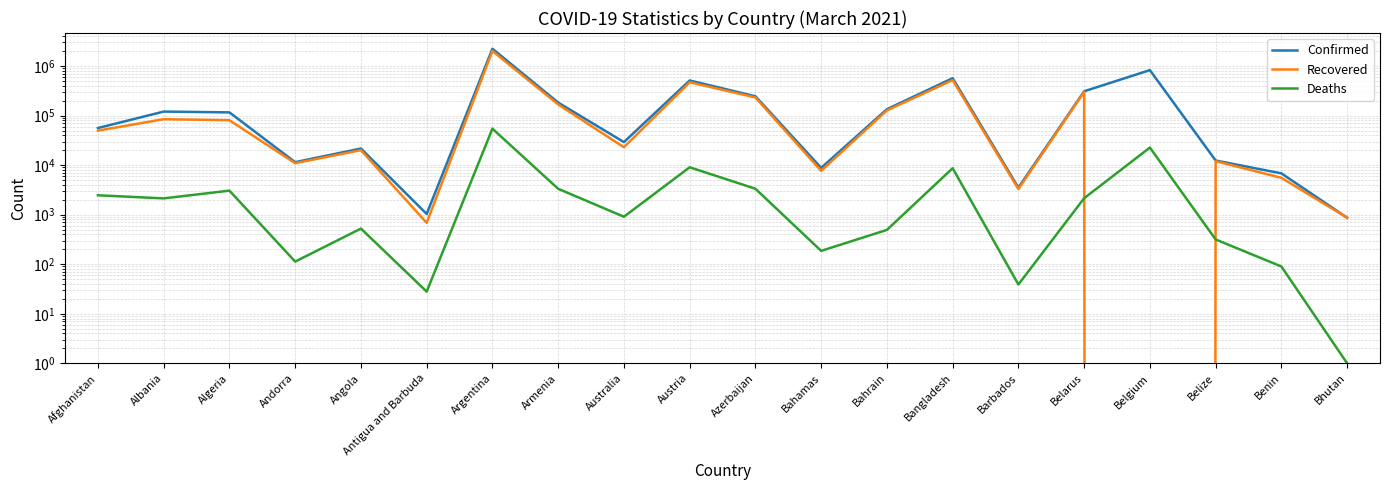

True or false: Confirmed and Recovered intersect in this chart.

False